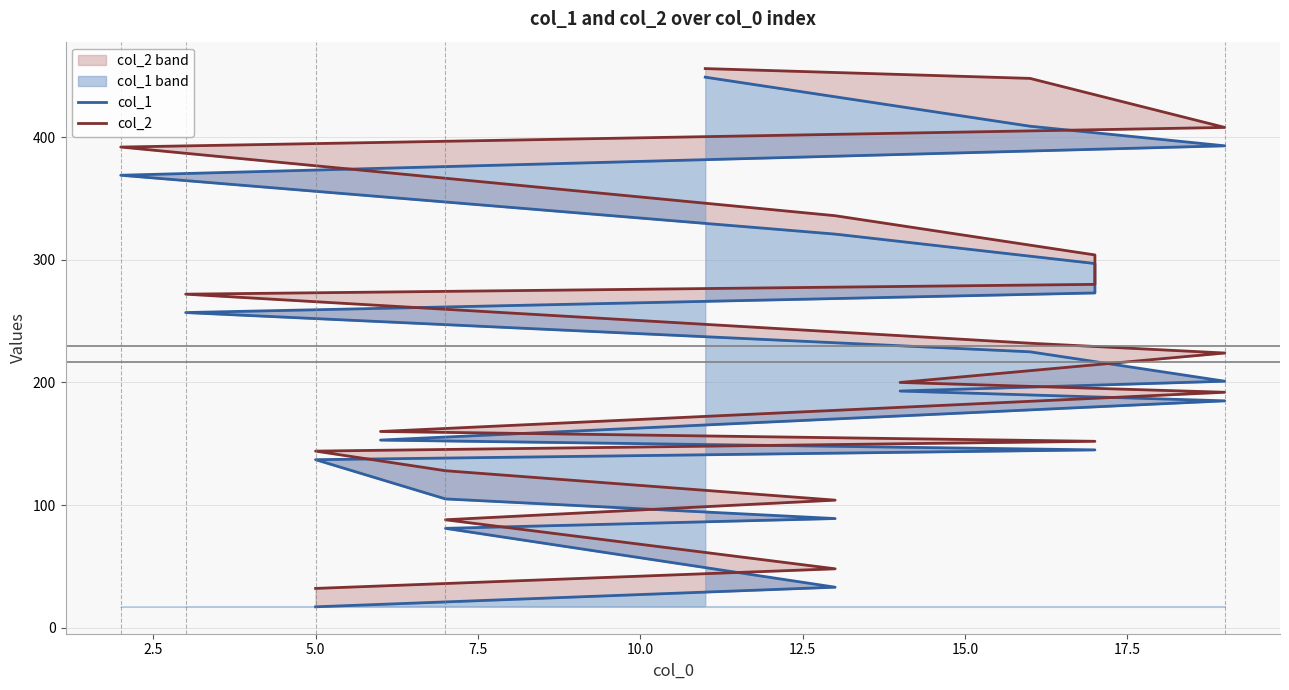

Is it true that col_2 equals 208 at 10.0?

False